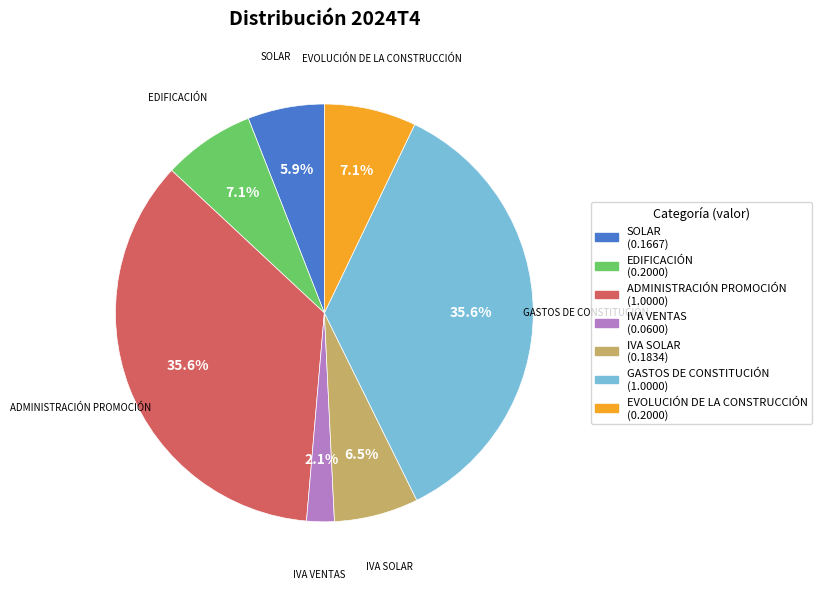

Does any single category account for the majority?

No